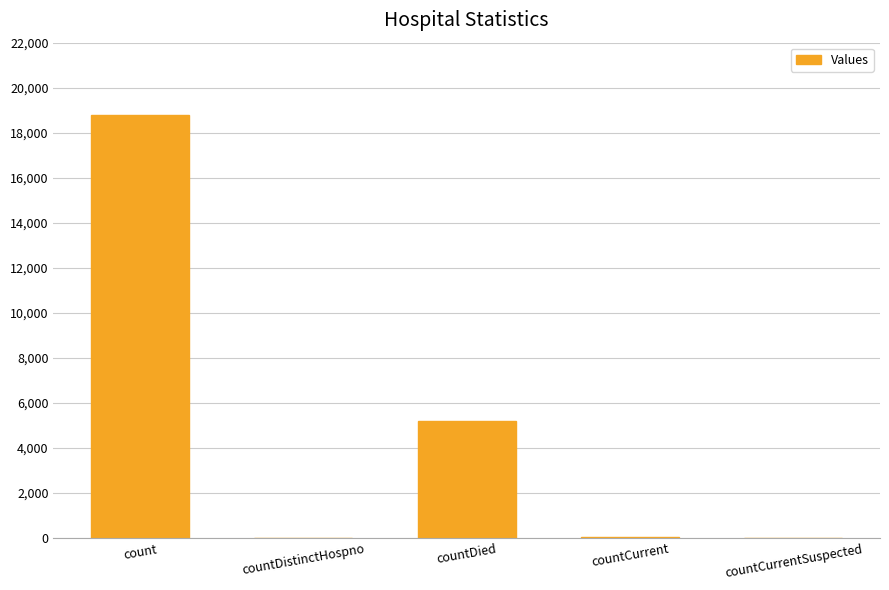

Between countDied and countDistinctHospno, which is larger?

countDied